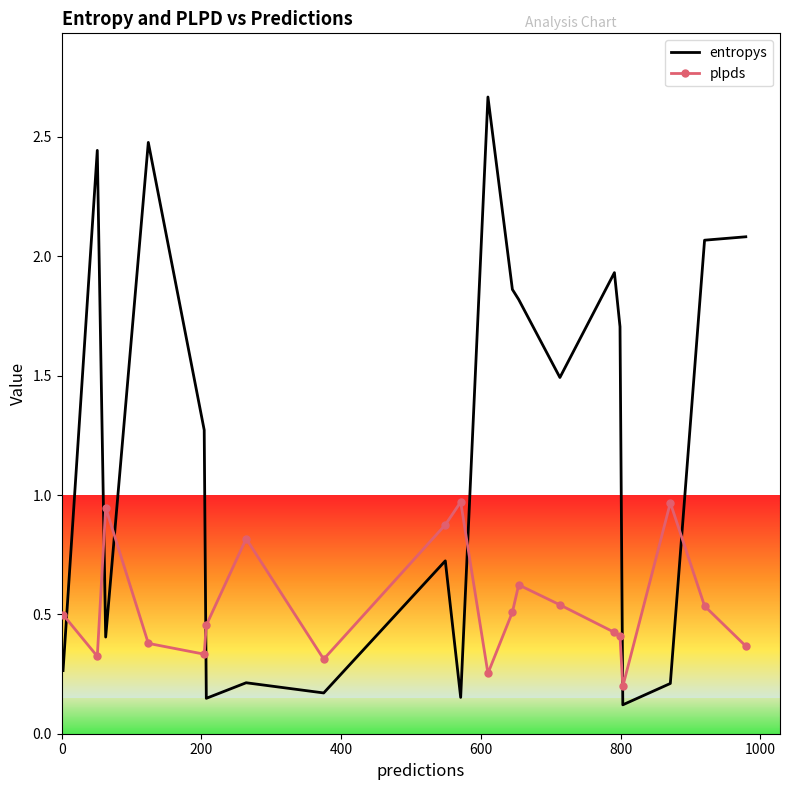

True or false: entropys and plpds cross at least once.

True